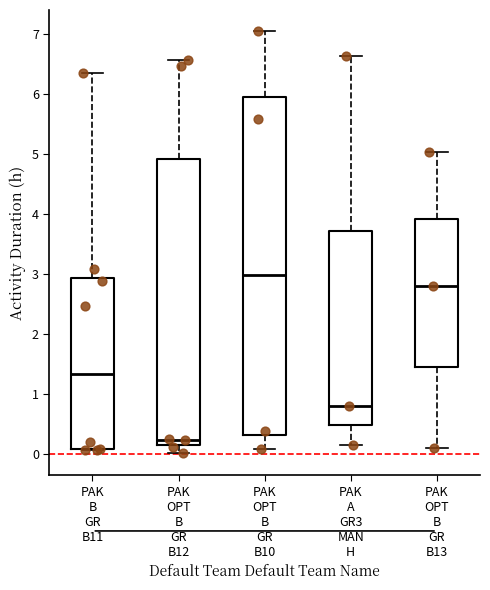

Which box's median line is the highest?

PAK OPT B GR B10